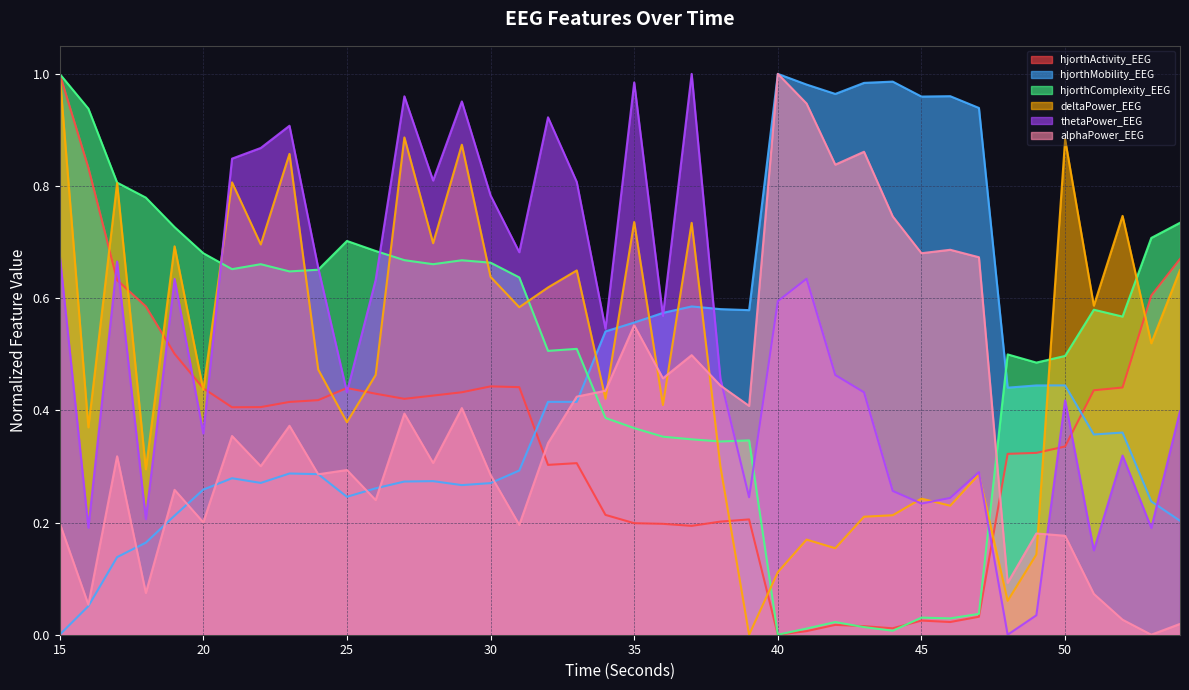

What is the sum of all hjorthMobility_EEG values?

18.3